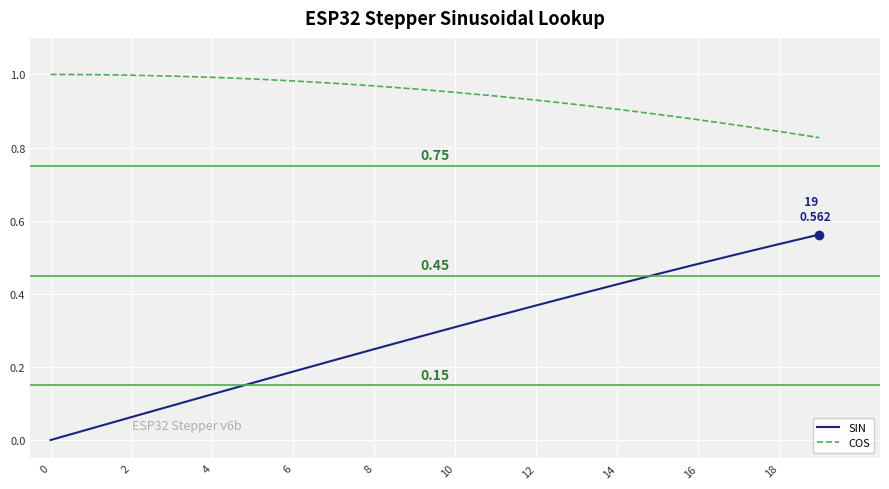

Rank the series by their maximum value, from lowest to highest.

SIN, COS